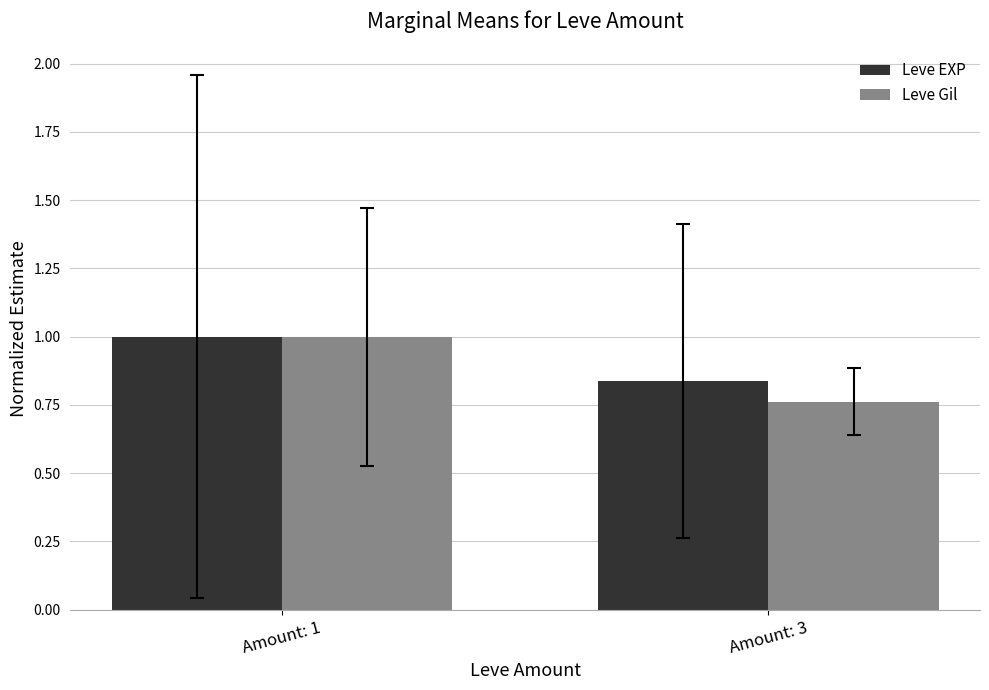

What is the sum of all Leve Gil values?

1.8